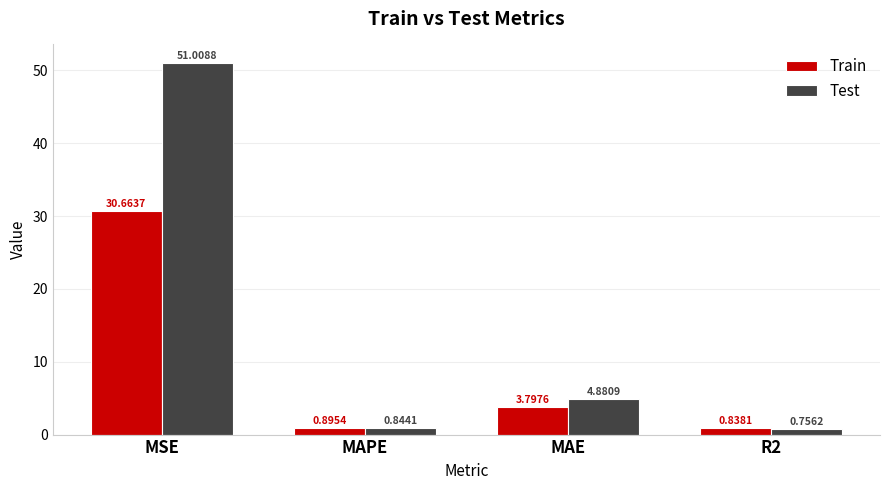

Rank the series by their average value, from highest to lowest.

Test, Train